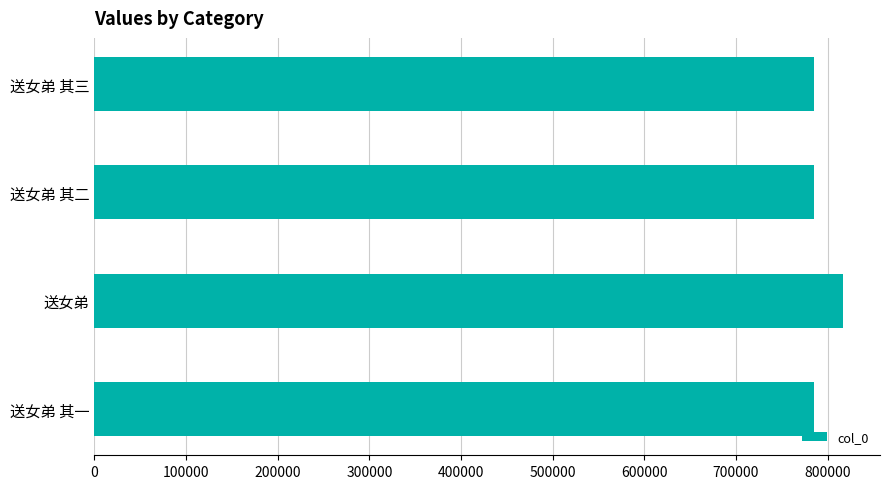

The chart shows a value of 785536 at 送女弟 其三. True or false?

True